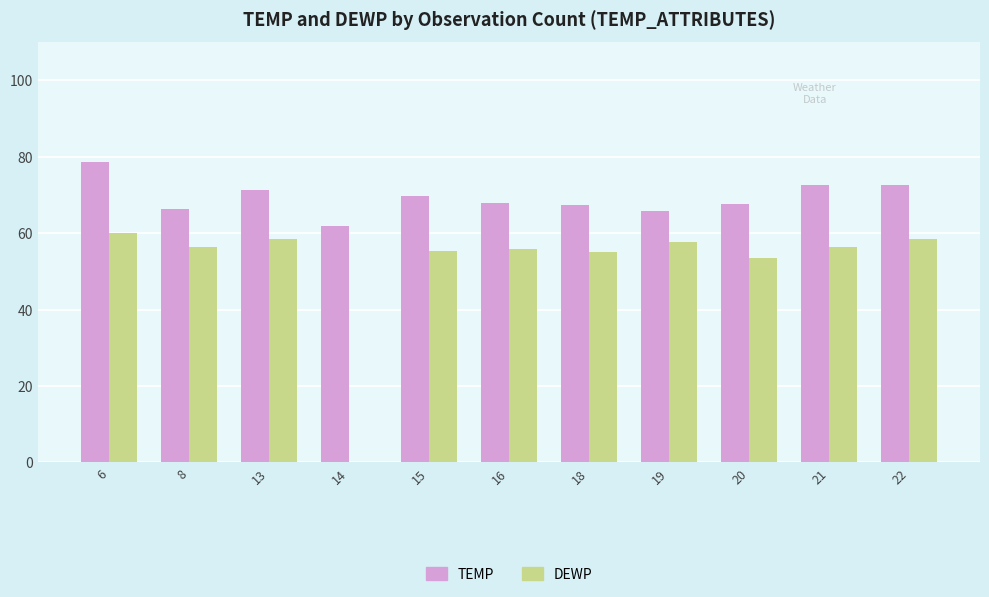

Which category has the highest value in the DEWP series?

6